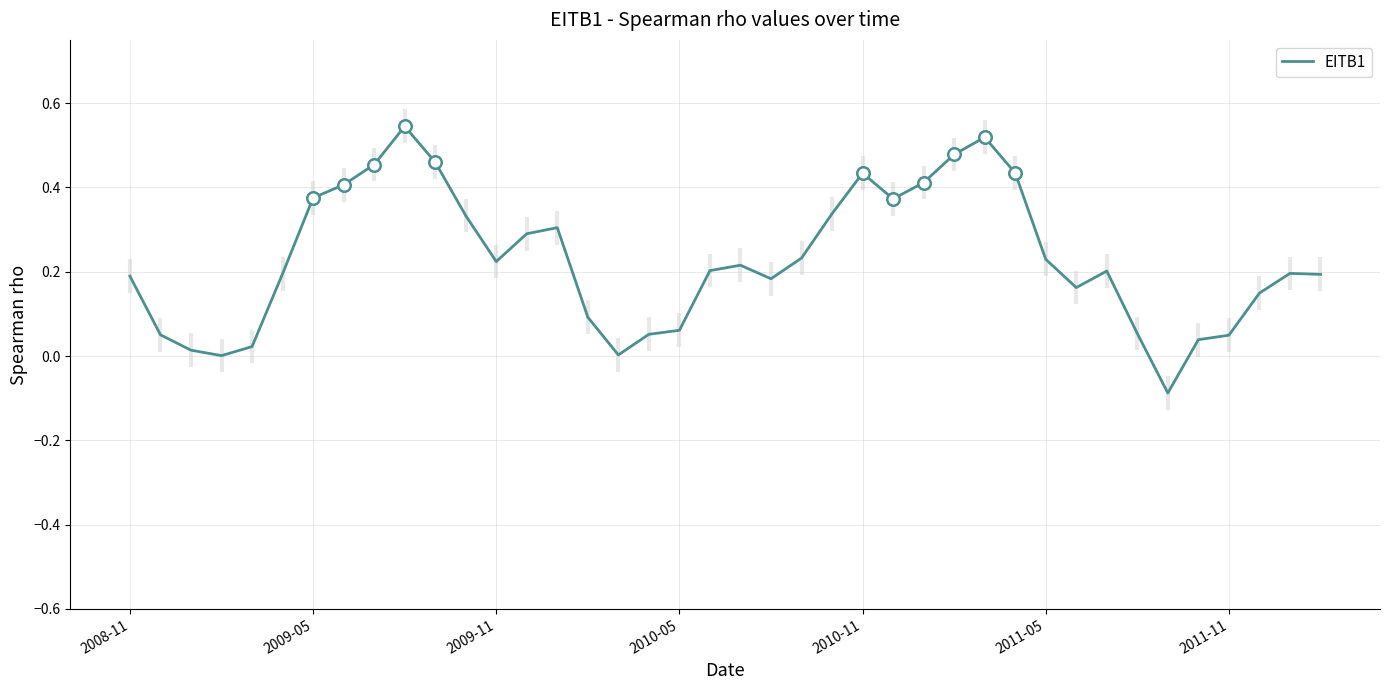

What is the change in value from 8 to 30?

-0.2